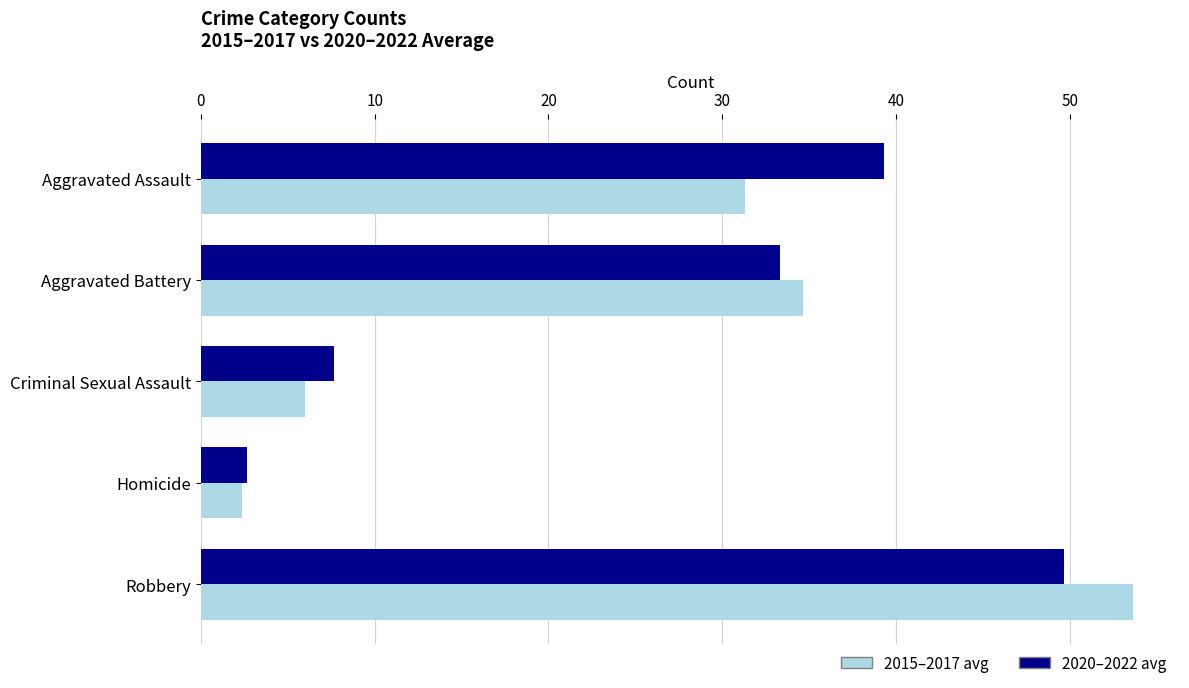

At which category is the sum across all series the highest?

Robbery